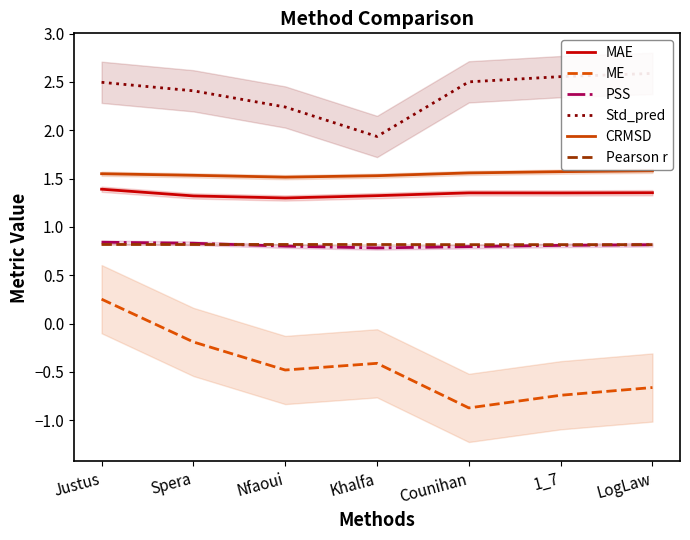

Which has a higher value, Nfaoui or LogLaw?

LogLaw